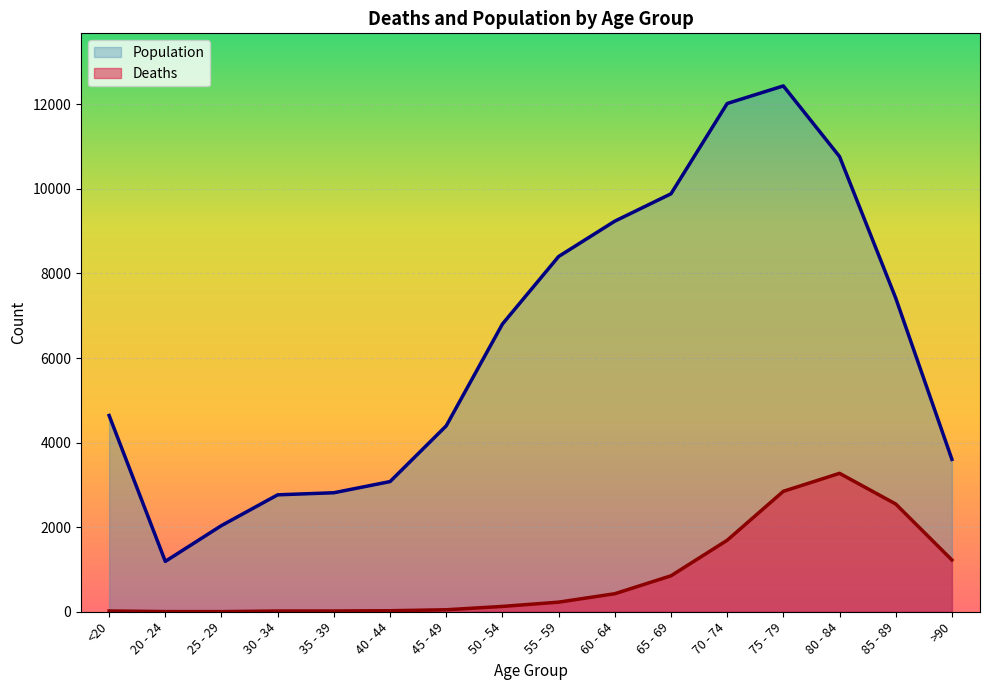

What is the approximate value of Population at 50 - 54, to the nearest 50?

6800